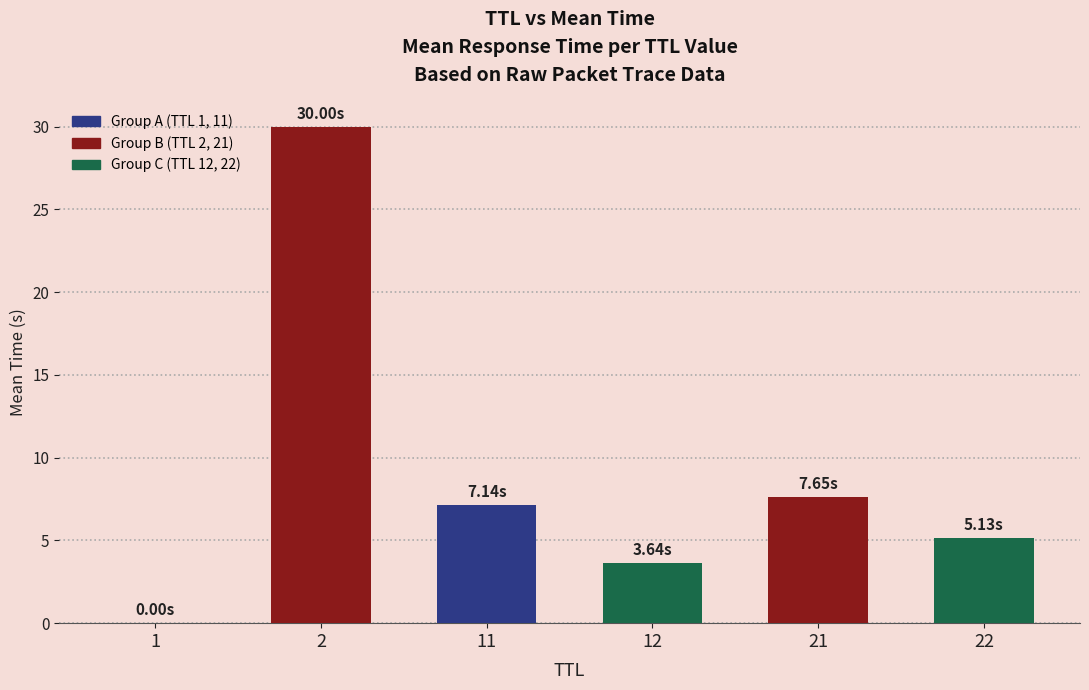

What is the sum of all values?

53.6